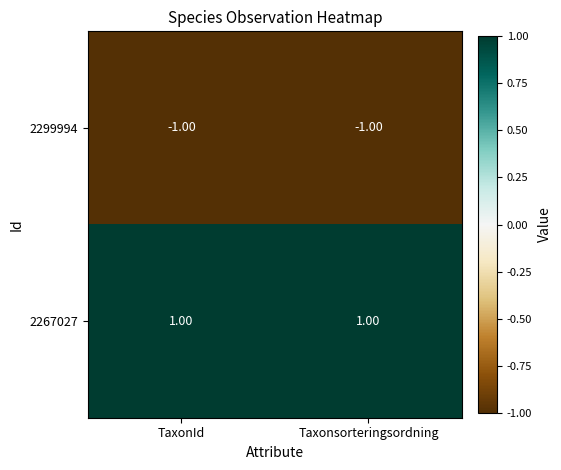

At how many categories does at least one series exceed 0?

2